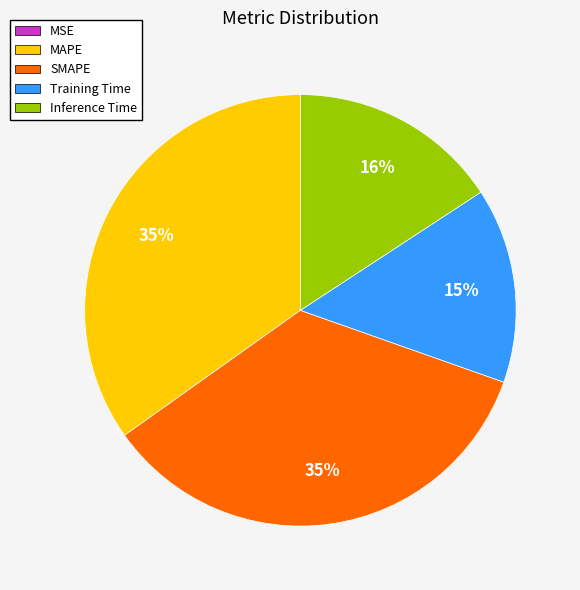

Which has a higher value, SMAPE or Training Time?

SMAPE